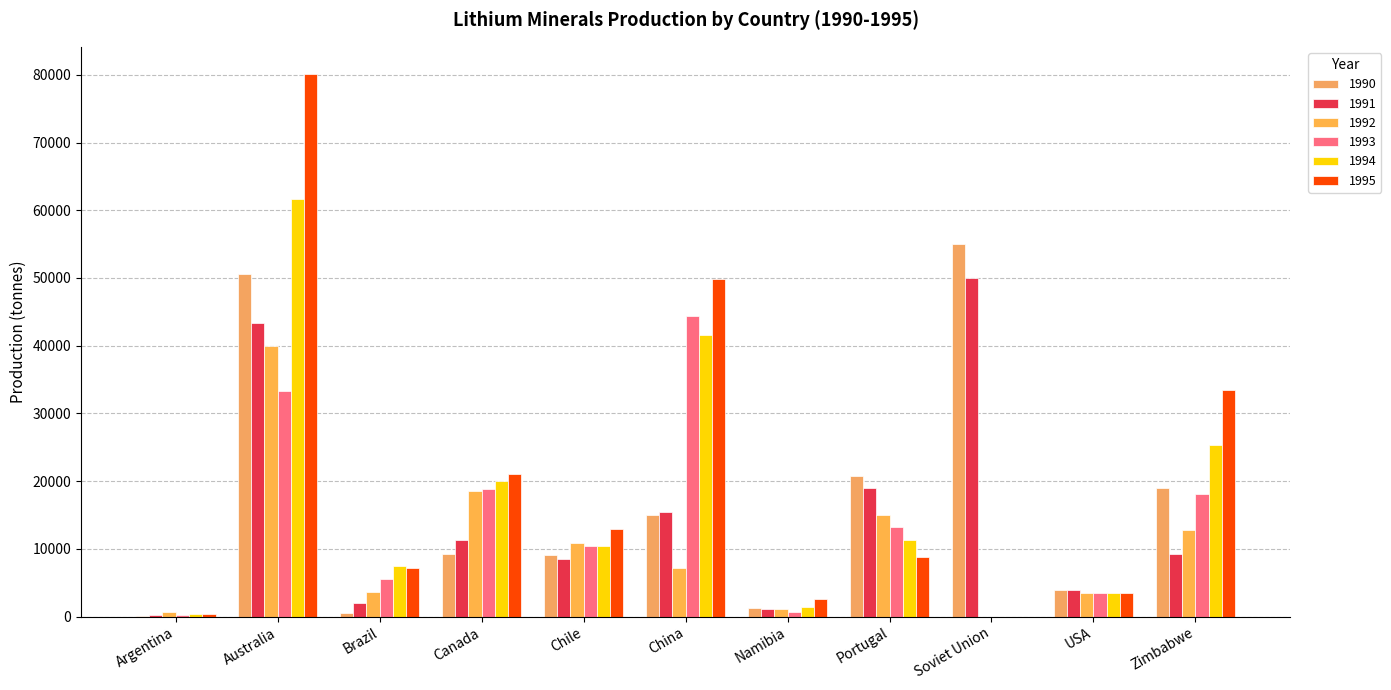

Does the chart contain stacked bars?

No